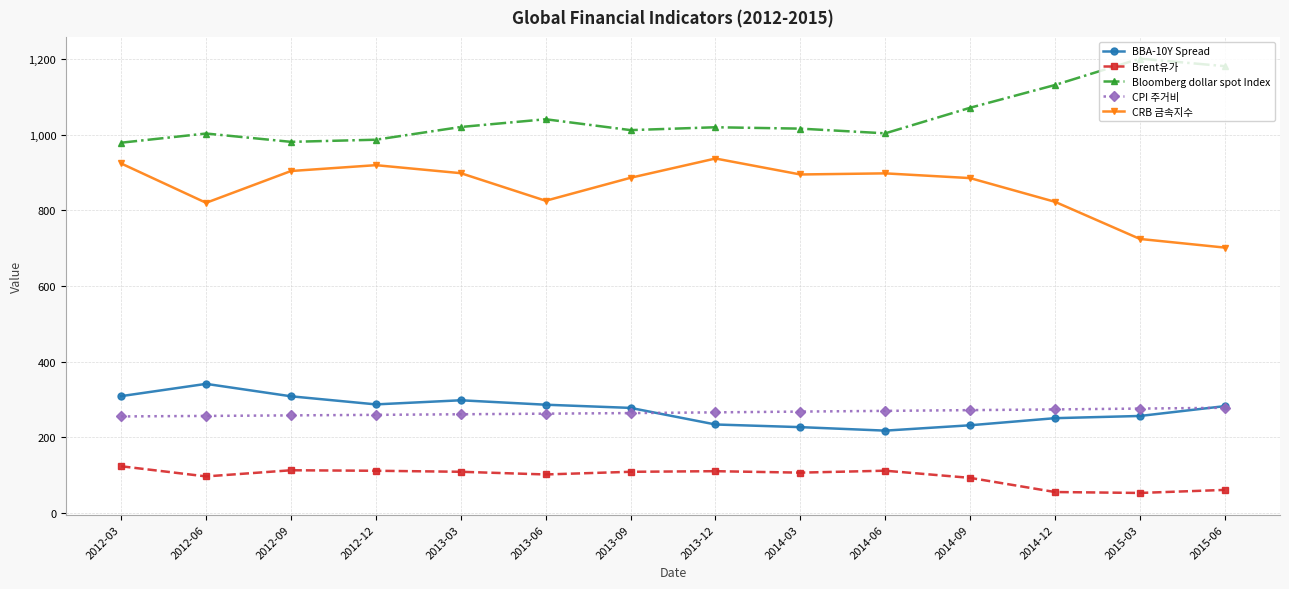

Does the chart have visible grid lines?

Yes